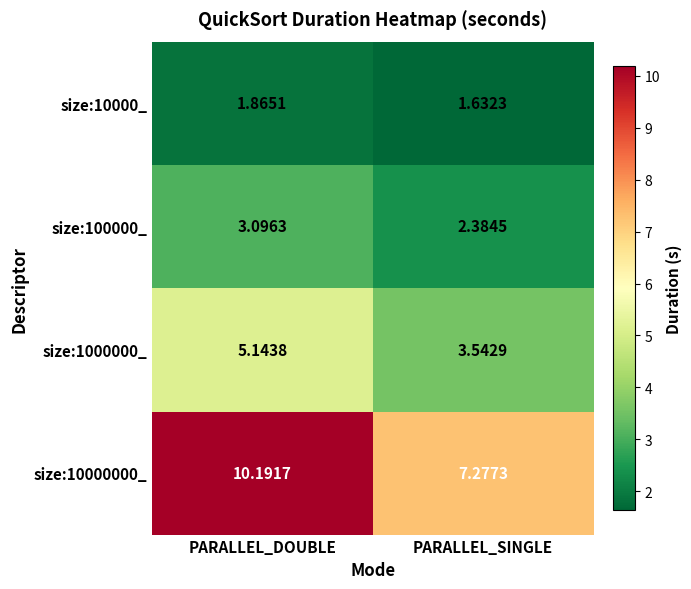

Rank the series at PARALLEL_DOUBLE from lowest to highest value.

size:10000_, size:100000_, size:1000000_, size:10000000_